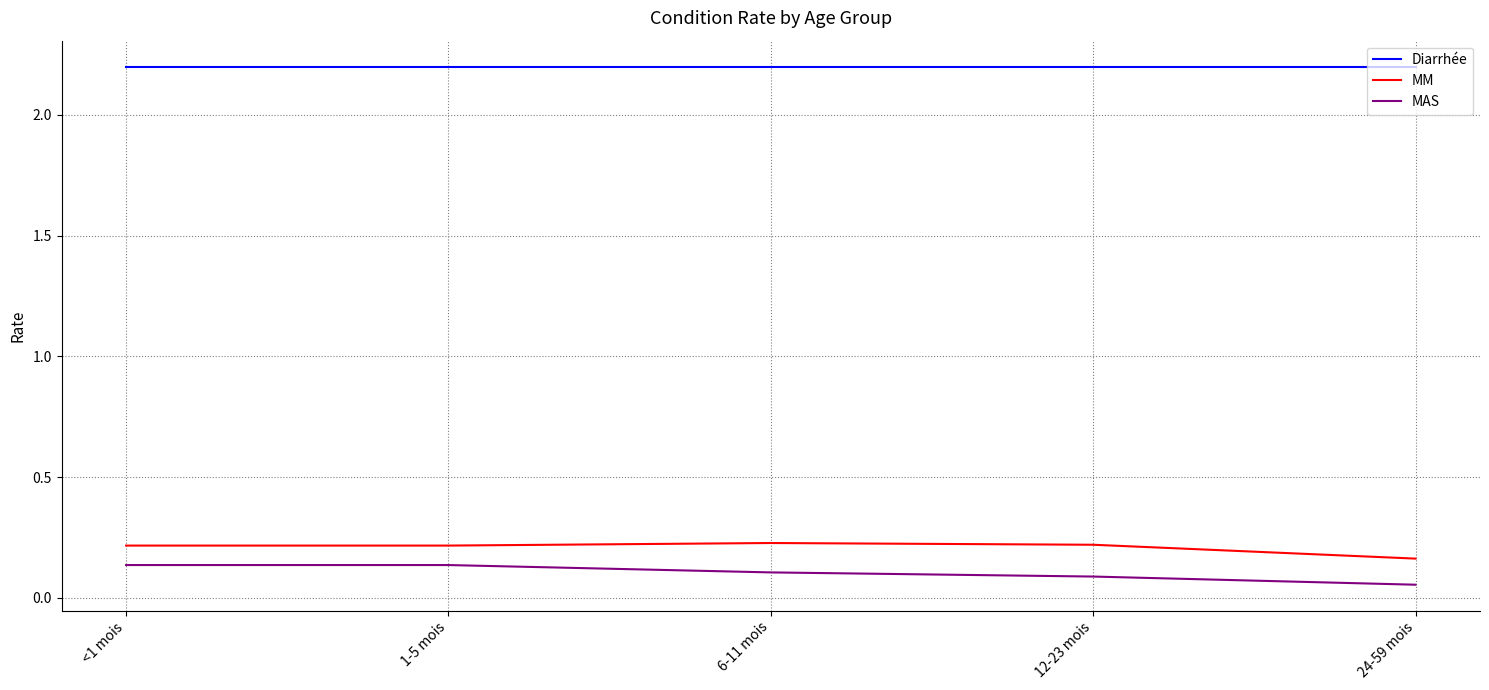

What is the maximum value for Diarrhée?

2.2